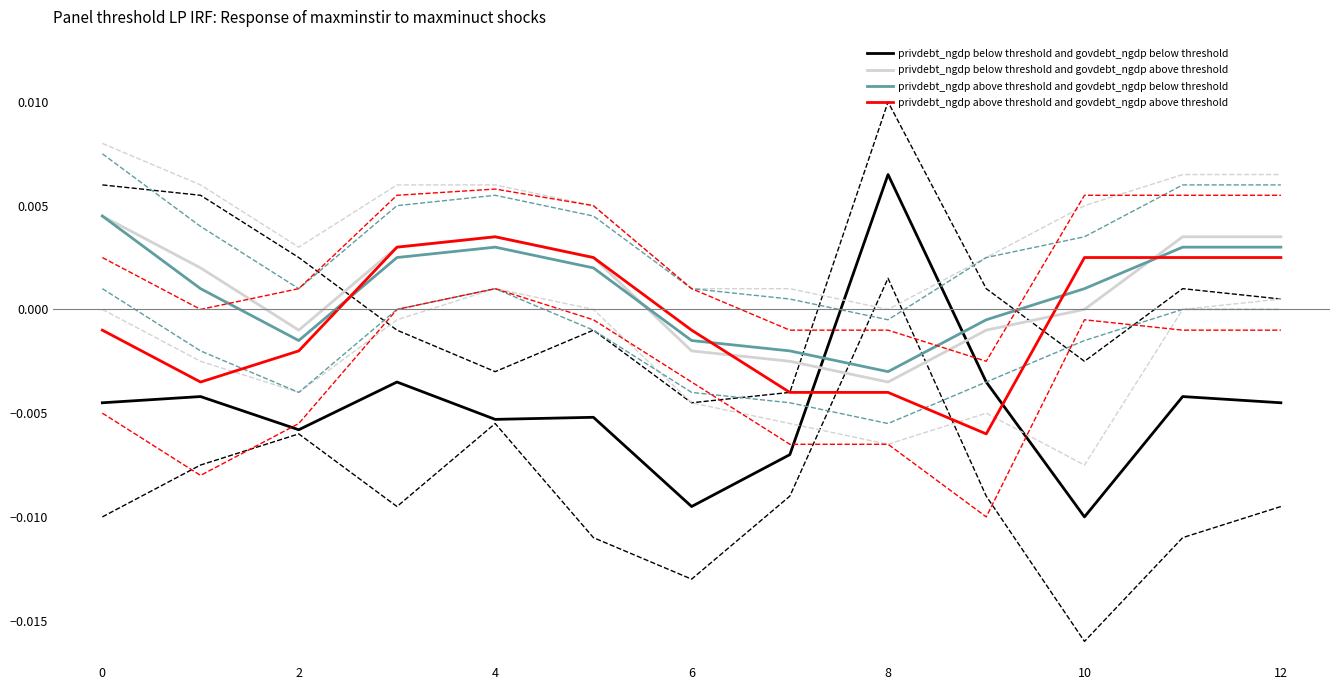

At which label does privdebt_ngdp above threshold and govdebt_ngdp below threshold reach its minimum?

8